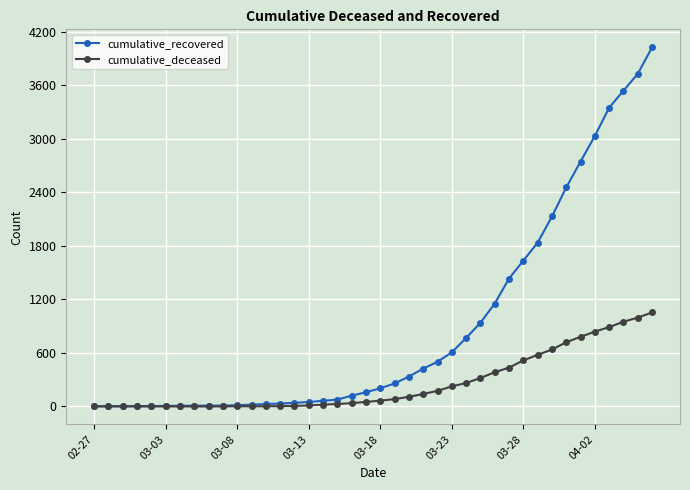

How many categories are shown in the chart?

40